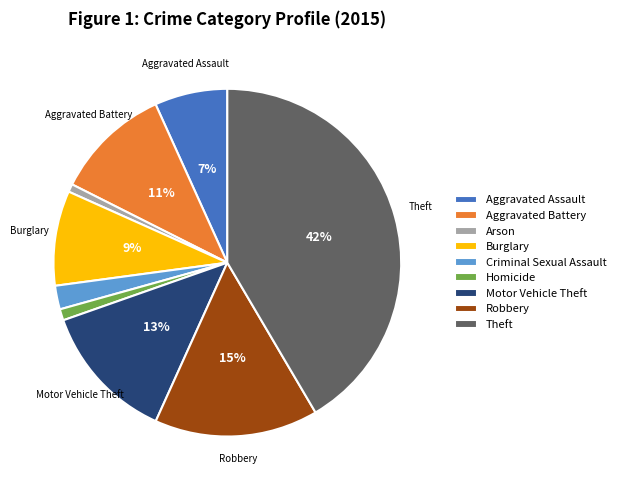

Which has a higher value, Motor Vehicle Theft or Aggravated Battery?

Motor Vehicle Theft